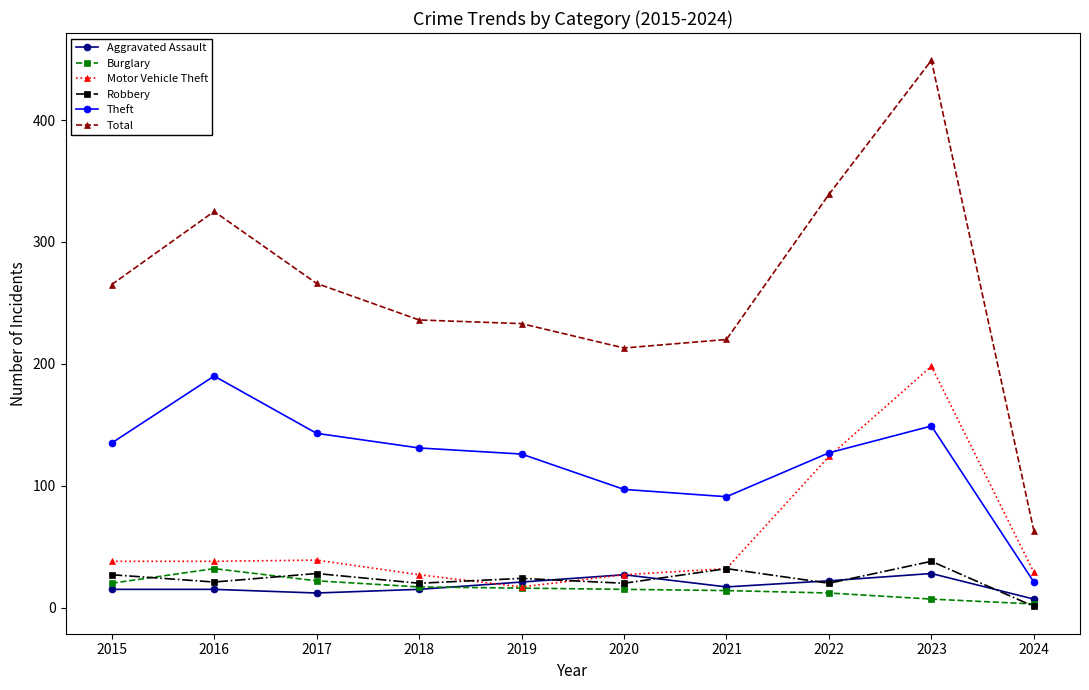

Where is the first local maximum for Theft?

2016